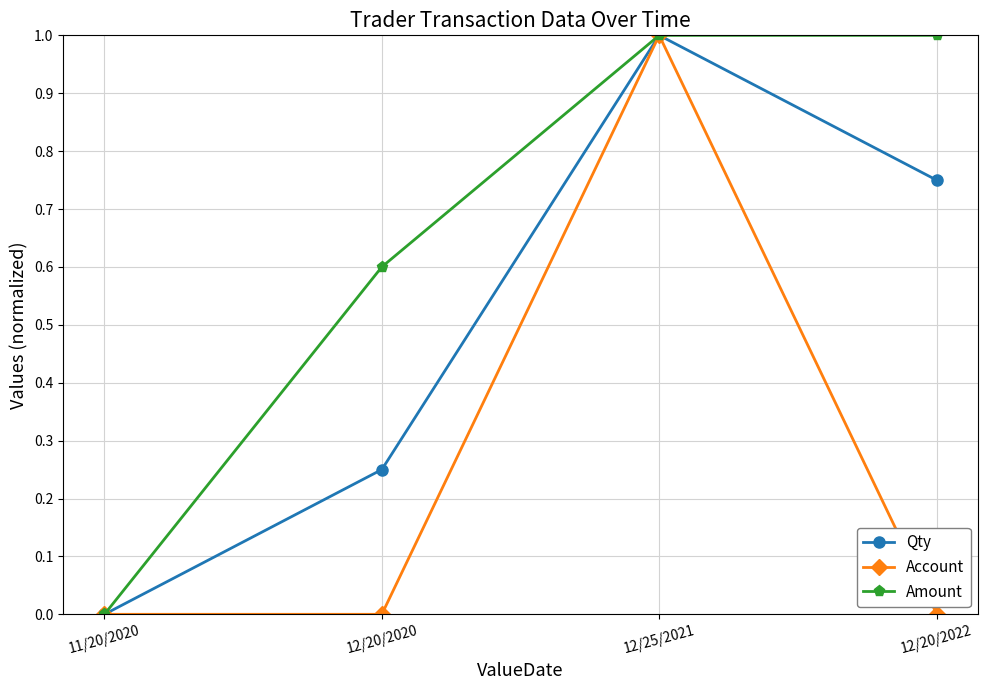

The Amount series shows 0.0 at 11/20/2020. True or false?

True